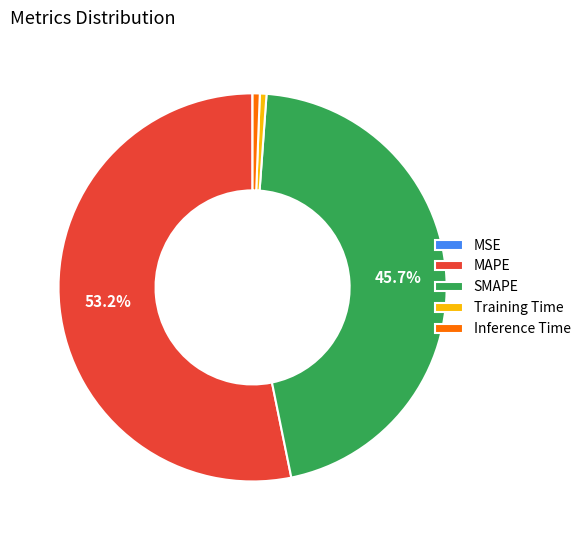

To the nearest percent, what portion does Inference Time represent?

1%